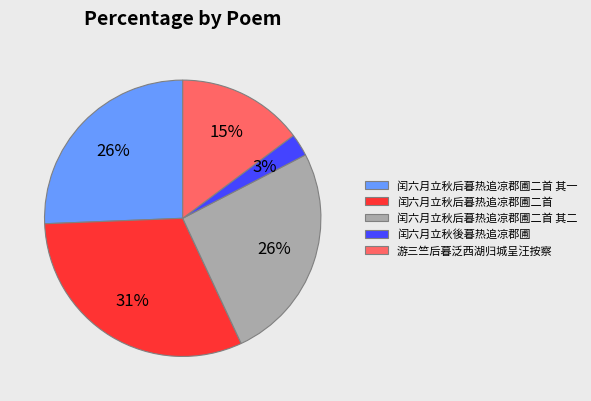

Approximately how many times larger is the value at 闰六月立秋后暮热追凉郡圃二首 其一 compared to 游三竺后暮泛西湖归城呈汪按察?

1.7